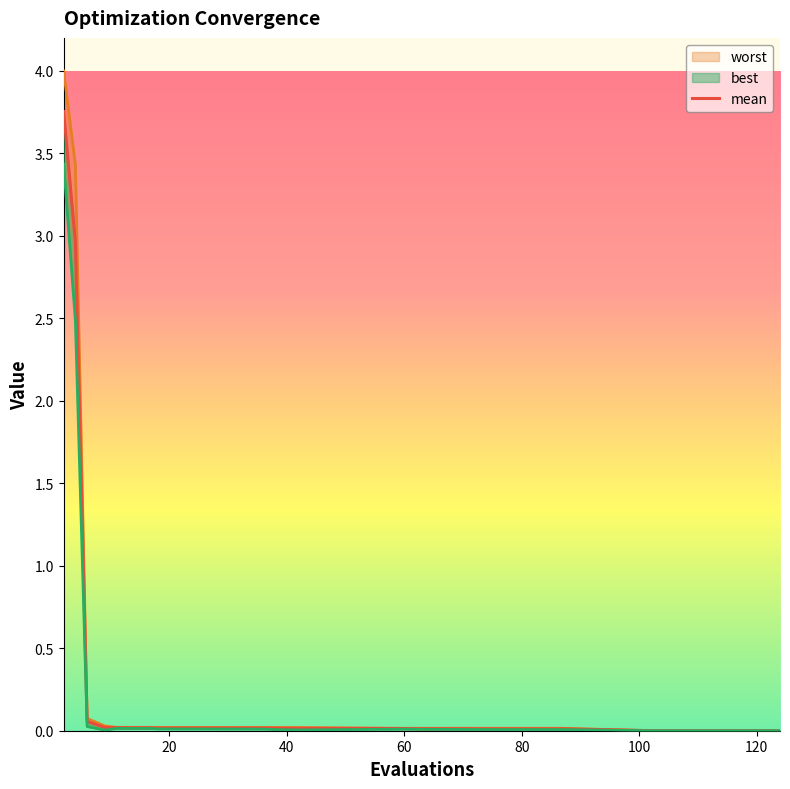

How many distinct data groups are displayed?

3